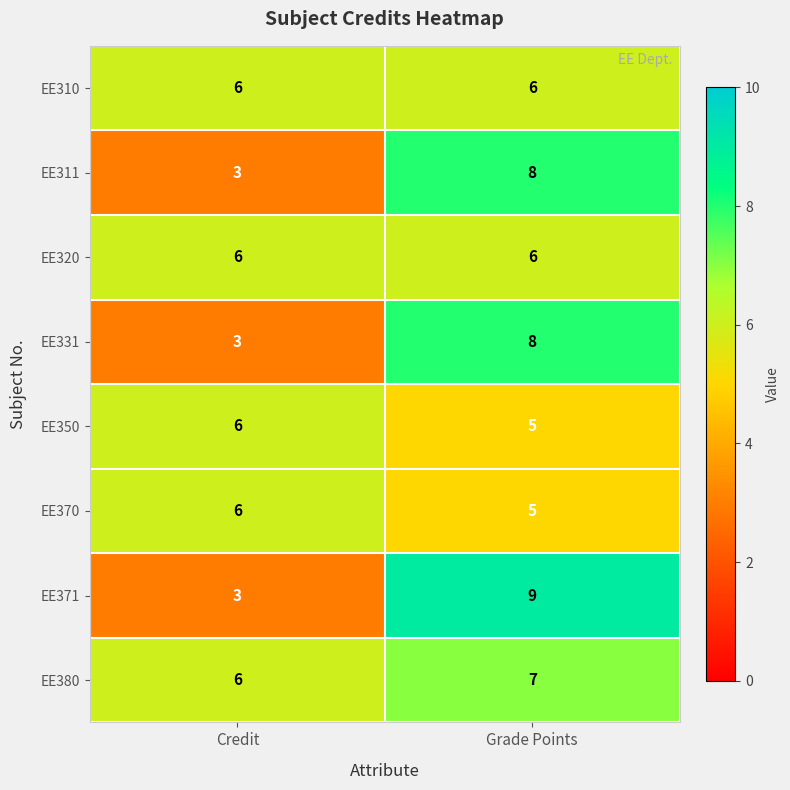

The EE380 series shows 7 at Grade Points. True or false?

True